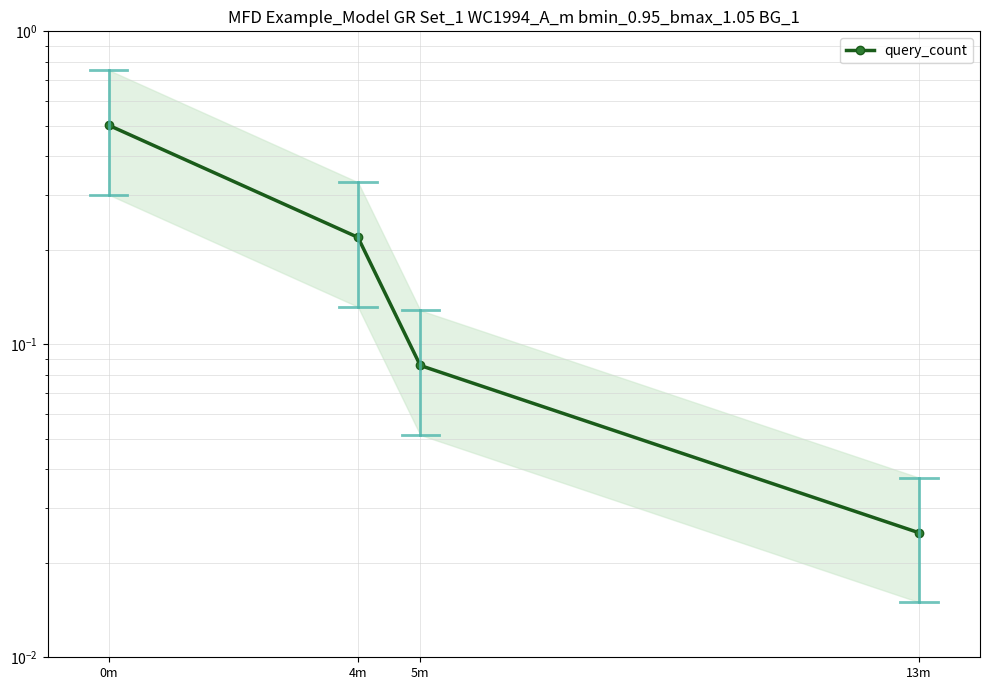

Does the chart display data point markers on the line(s)?

Yes